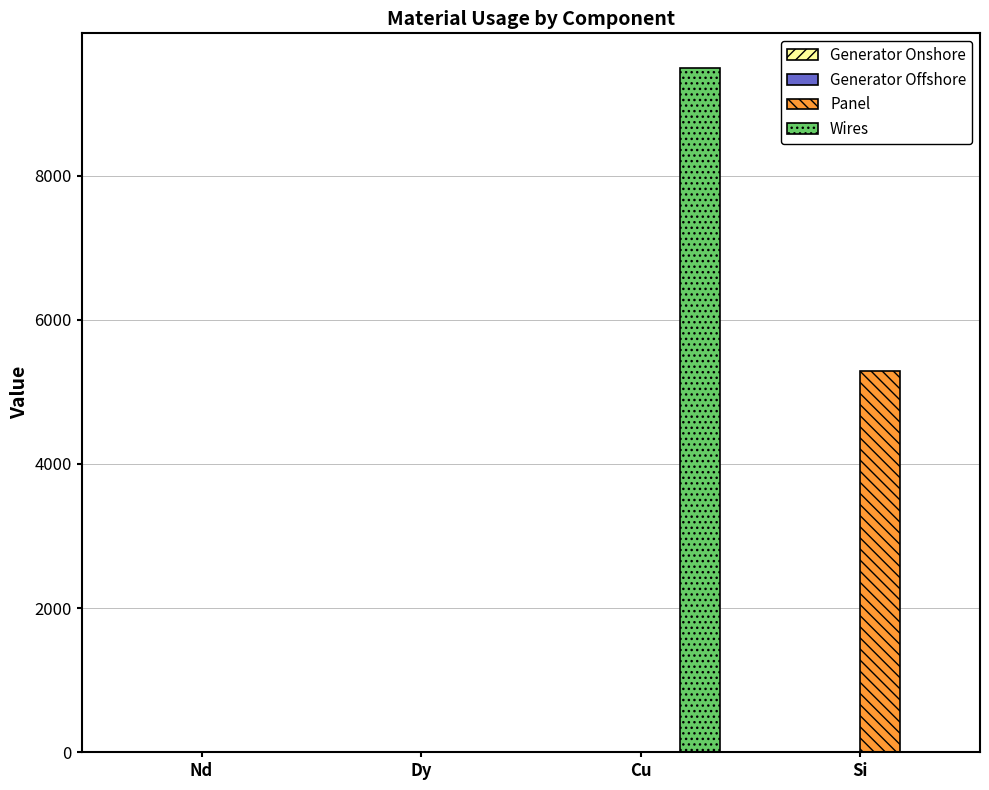

What is the sum of all Wires values?

9499.7